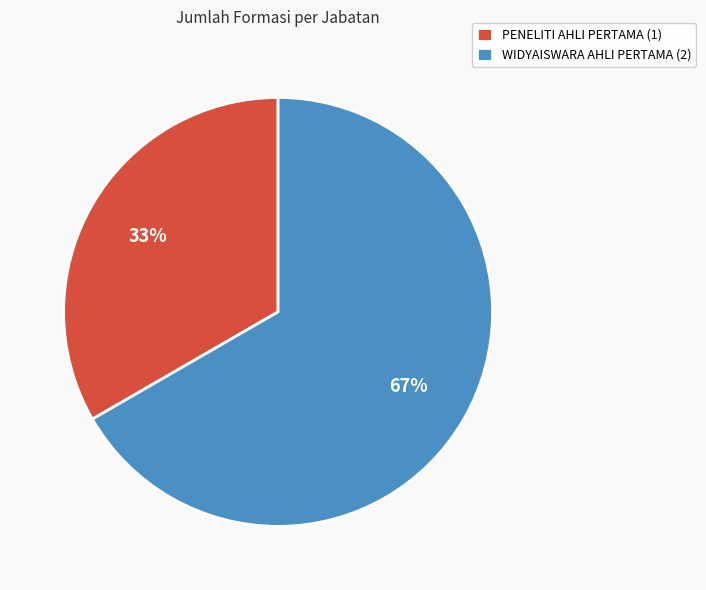

What is the ratio of the value at PENELITI AHLI PERTAMA (1) to the value at WIDYAISWARA AHLI PERTAMA (2)?

0.5